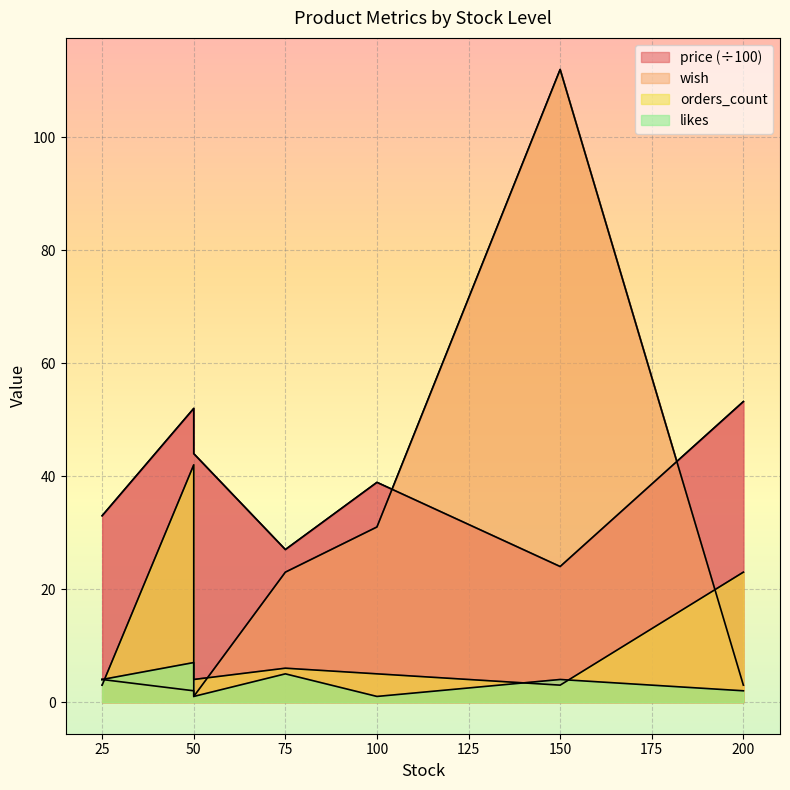

Is it true that price equals 52.0 at 50?

True